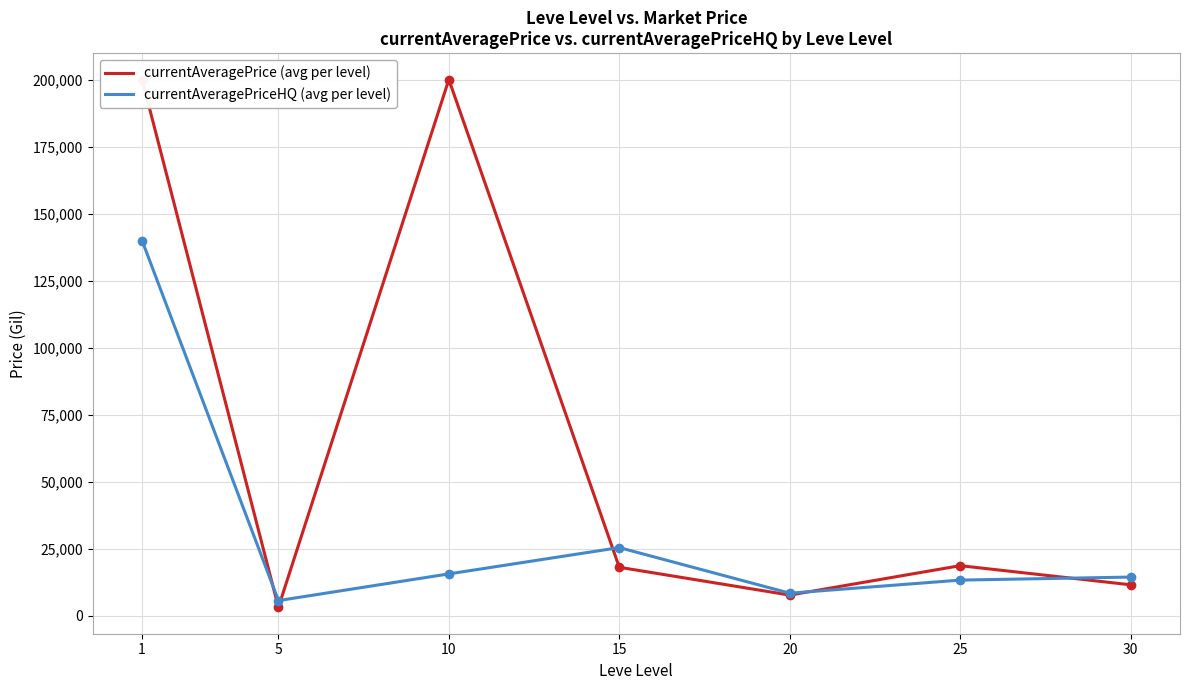

Reading left to right, extract all data points from this chart.

currentAveragePrice (avg per level): 200000.0	3161.2	200000.0	18097.5	7729.9	18698.2	11565.2
currentAveragePriceHQ (avg per level): 139941.3	5680.6	15631.4	25439.2	8429.5	13316.1	14447.9